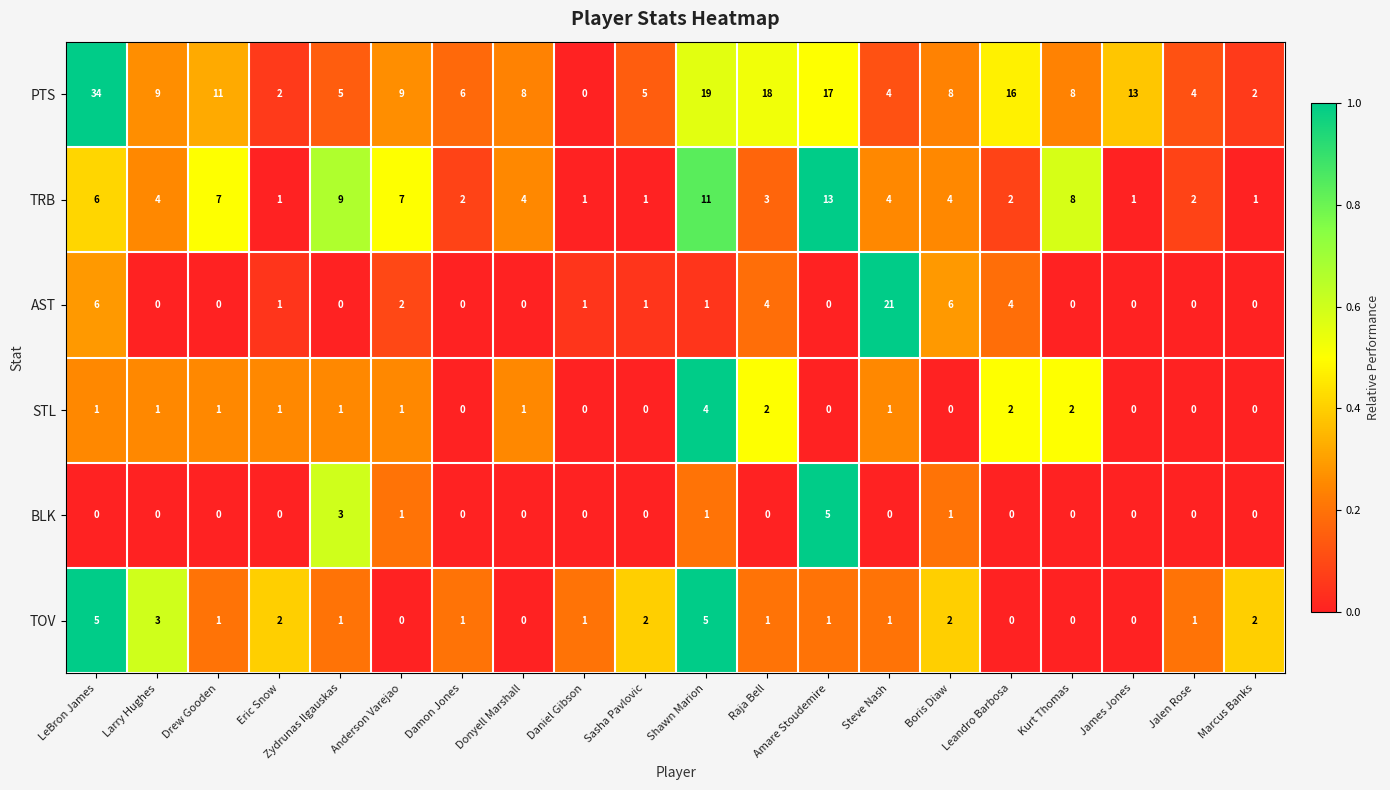

Which series has the largest total across all categories?

PTS